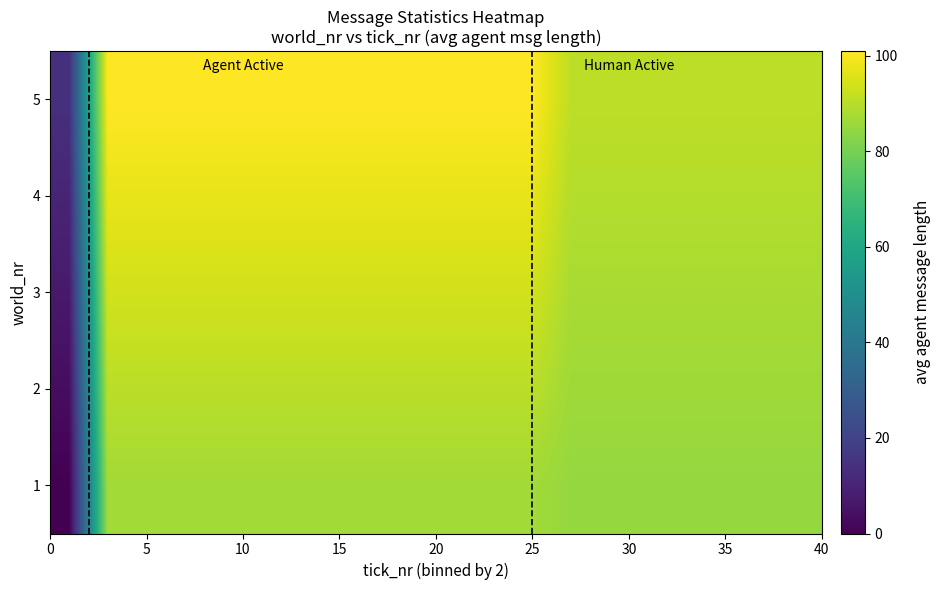

Reading left to right, list all the values displayed in this chart.

row_0: 0.0	87.0	87.0	87.0	87.0	87.0	87.0	87.0	87.0	87.0	87.0	87.0	87.0	85.0	85.0	85.0	85.0	85.0	85.0	85.0
row_1: 3.5	90.5	90.5	90.5	90.5	90.5	90.5	90.5	90.5	90.5	90.5	90.5	90.5	86.5	86.5	86.5	86.5	86.5	86.5	86.5
row_2: 7.0	94.0	94.0	94.0	94.0	94.0	94.0	94.0	94.0	94.0	94.0	94.0	94.0	88.0	88.0	88.0	88.0	88.0	88.0	88.0
row_3: 10.5	97.5	97.5	97.5	97.5	97.5	97.5	97.5	97.5	97.5	97.5	97.5	97.5	89.5	89.5	89.5	89.5	89.5	89.5	89.5
row_4: 14.0	101.0	101.0	101.0	101.0	101.0	101.0	101.0	101.0	101.0	101.0	101.0	101.0	91.0	91.0	91.0	91.0	91.0	91.0	91.0